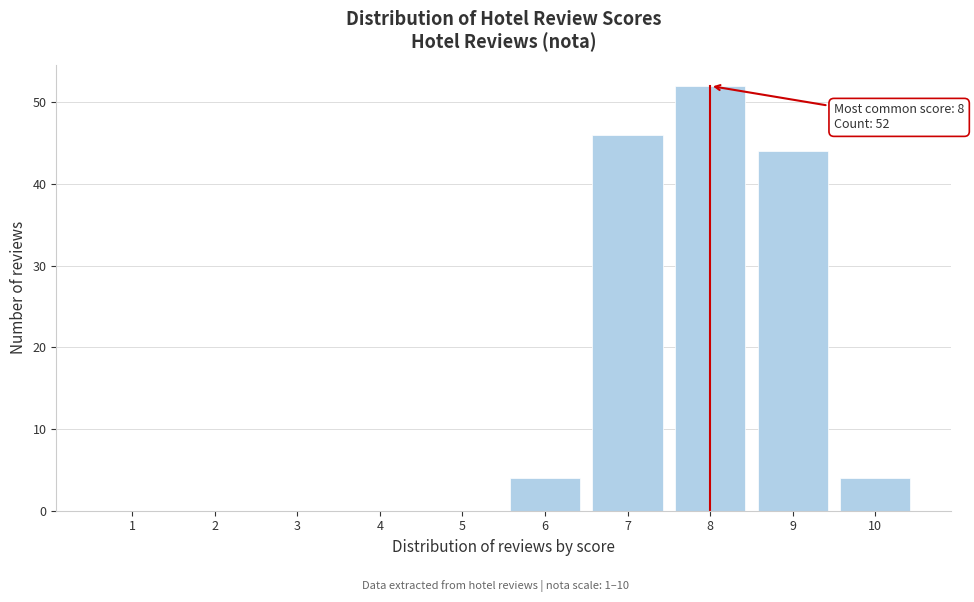

Reading left to right, extract all data points from this chart.

1=0	2=0	3=0	4=0	5=0	6=4	7=46	8=52	9=44	10=4